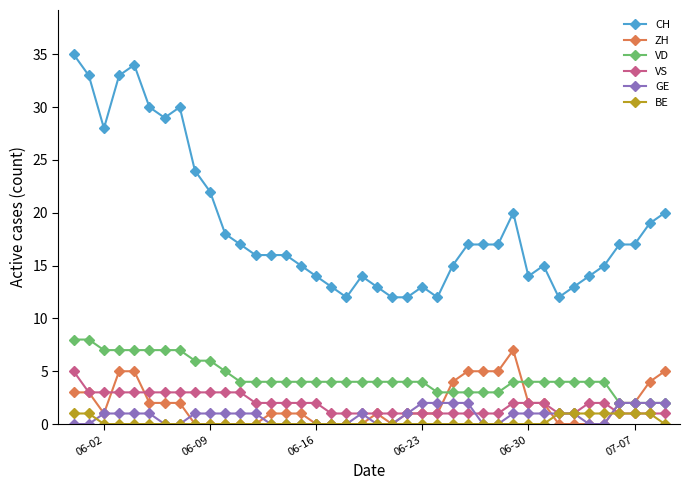

How many VS values are between 1 and 3?

39